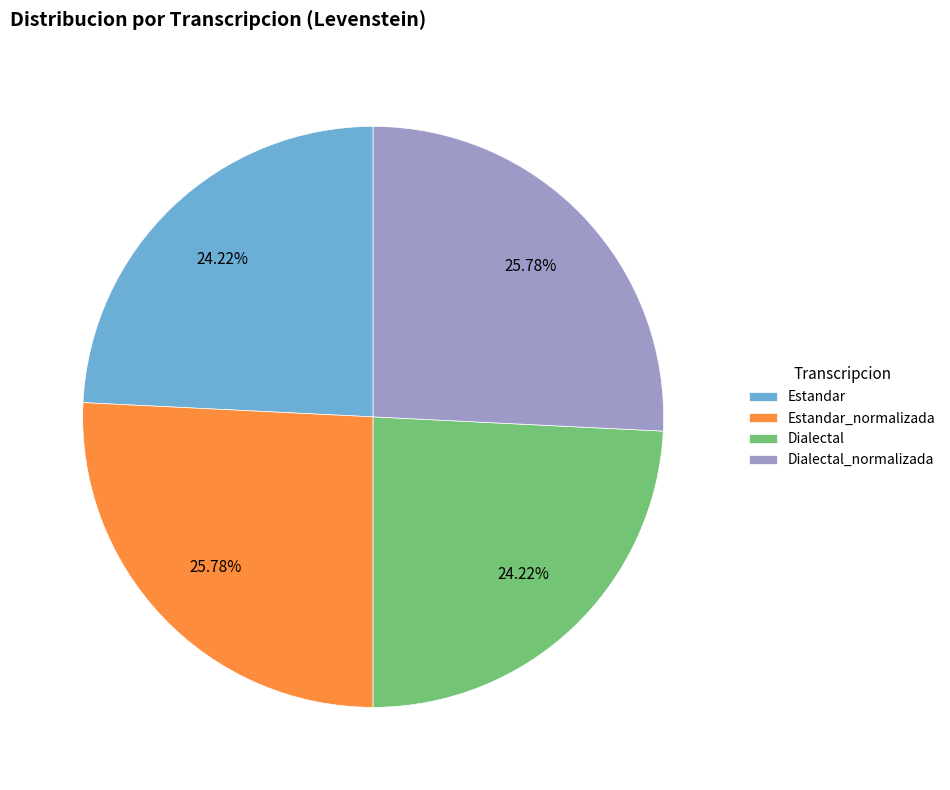

Does Estandar_normalizada represent more than half of the total?

No